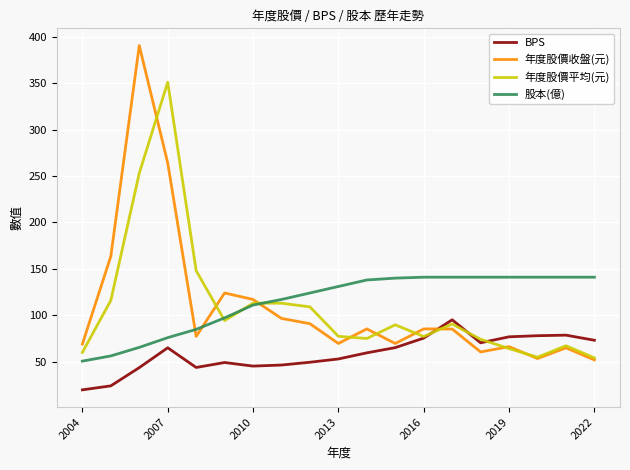

How many lines are shown in the chart?

4